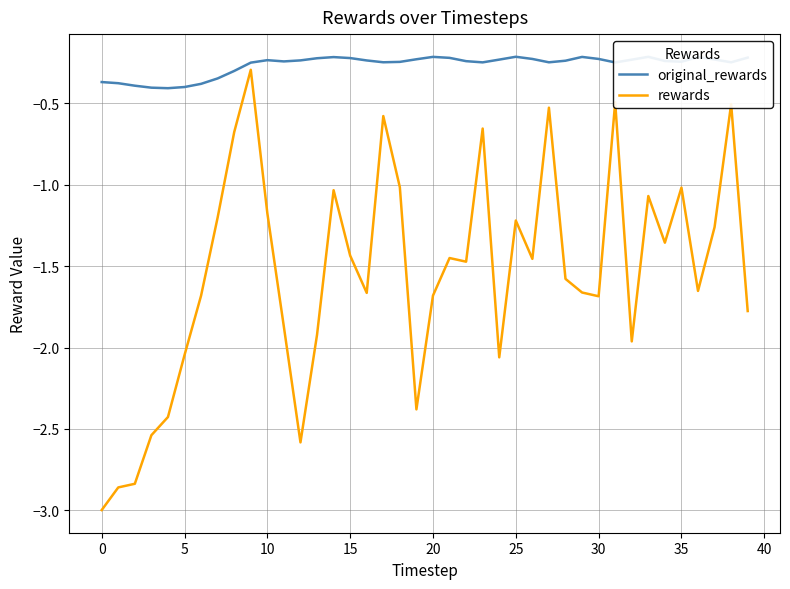

What is the difference between the maximum and minimum values in the rewards series?

2.7